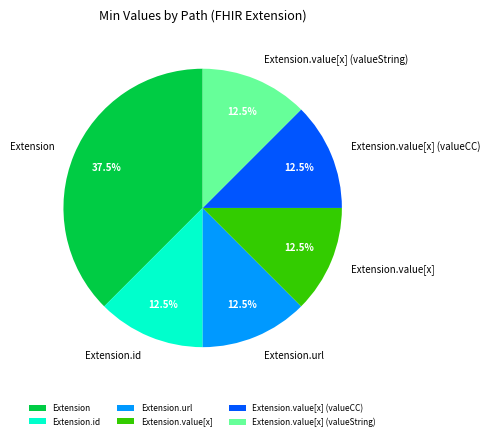

What is the ratio of the value at Extension.value[x] (valueCC) to the value at Extension?

0.3